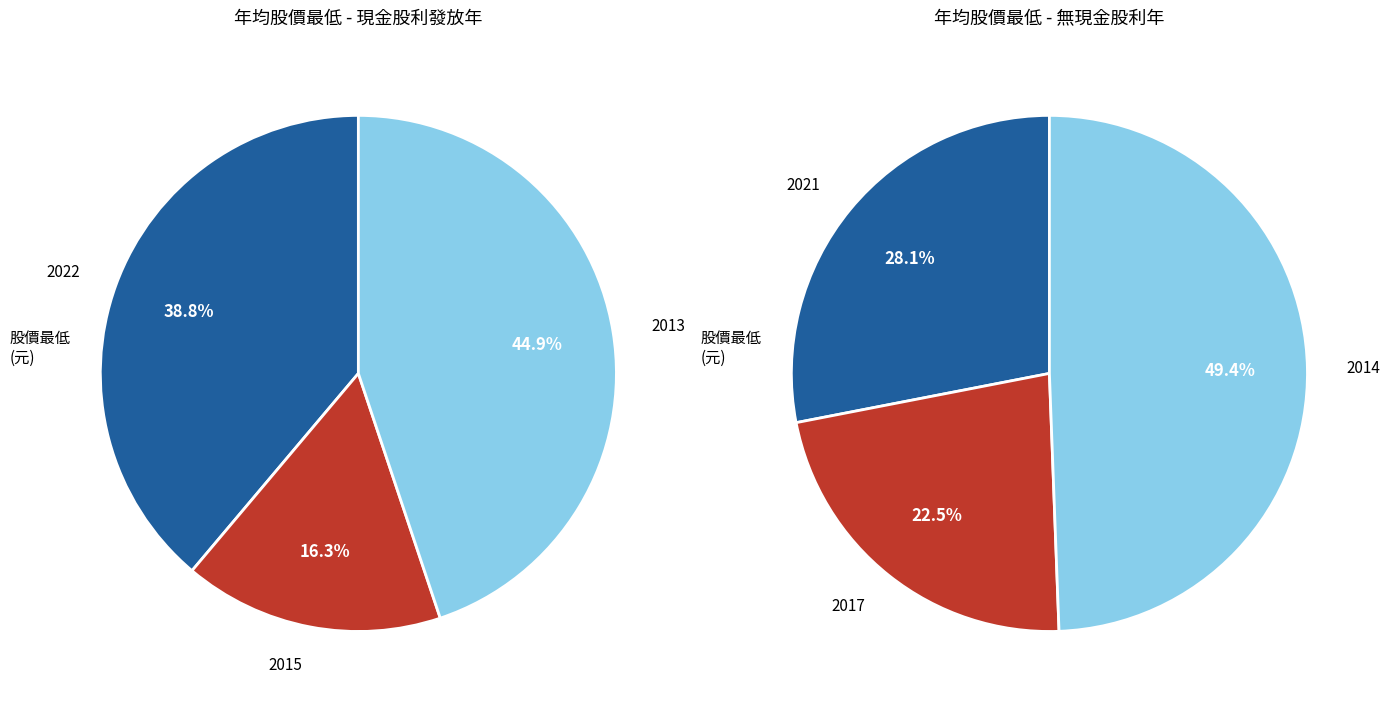

True or false: 2013 accounts for 44% of the total.

True